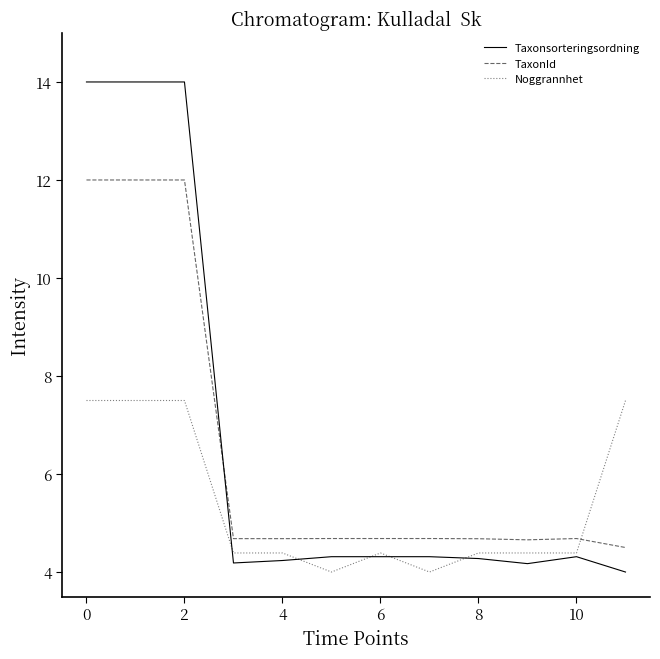

How many intersections are there between Taxonsorteringsordning and TaxonId?

1